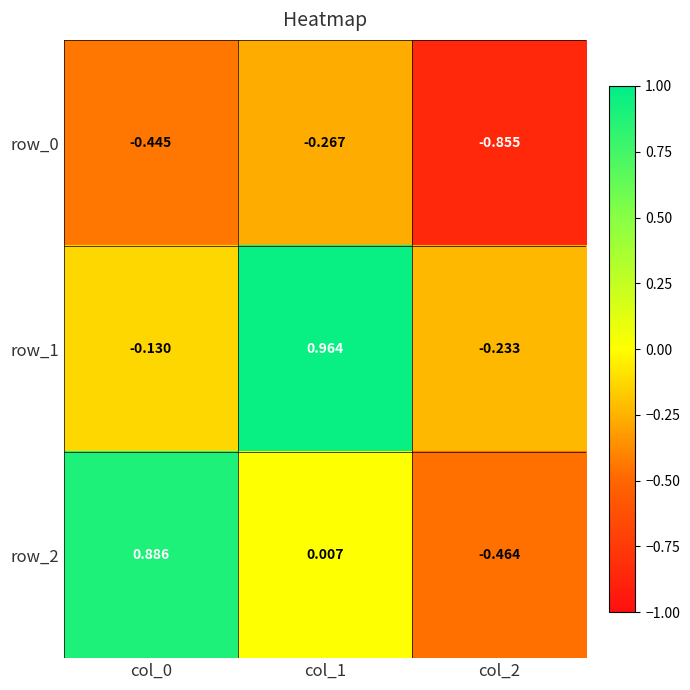

Rank the categories by row_0 value from highest to lowest.

col_1, col_0, col_2